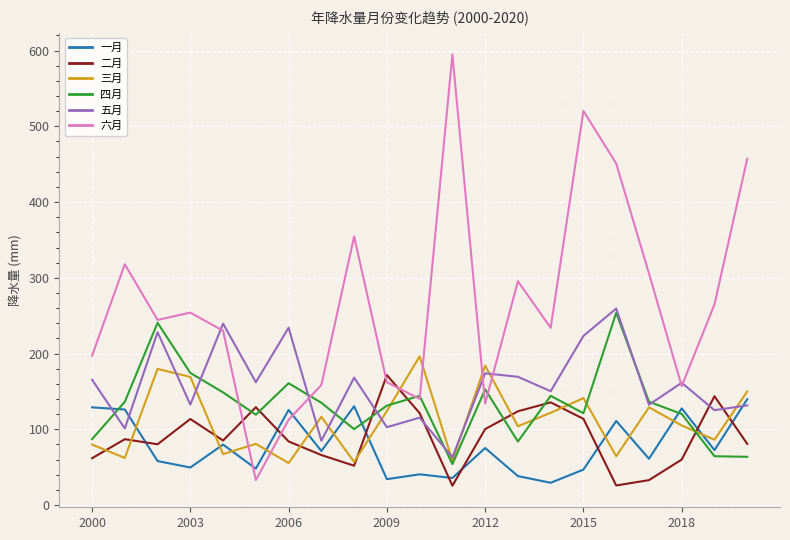

How many intersections are there between 四月 and 一月?

4